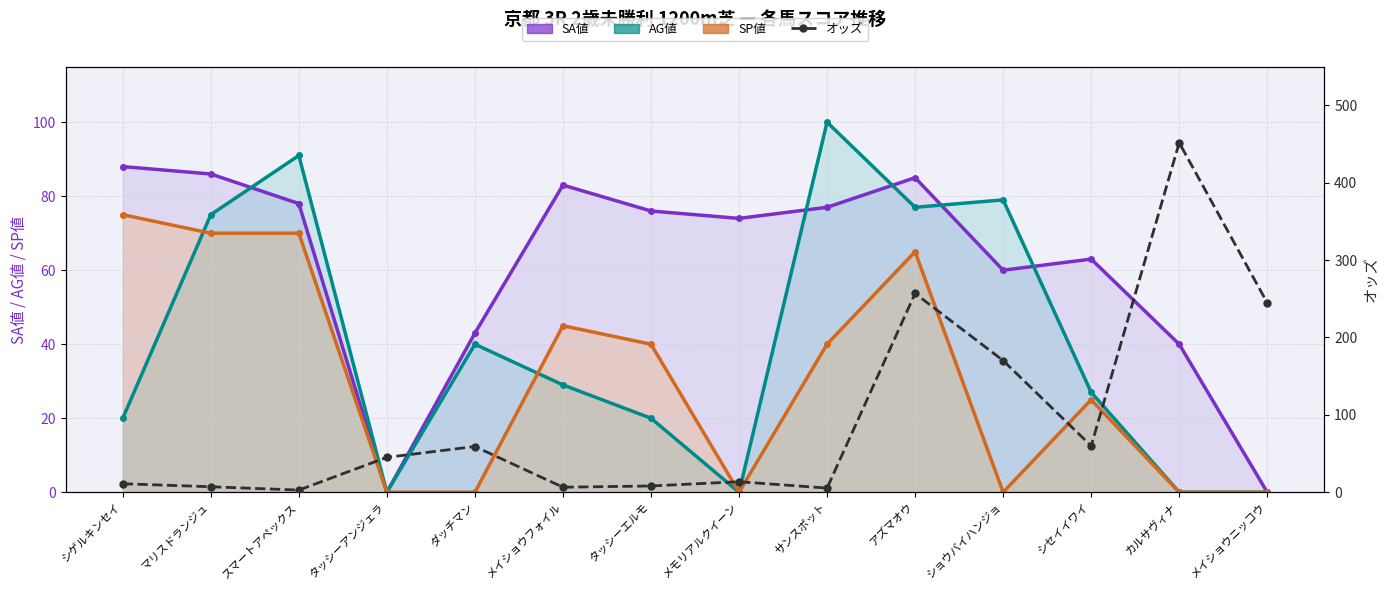

Rank the series by their maximum value, from highest to lowest.

オッズ, AG値_line, SA値_line, SP値_line